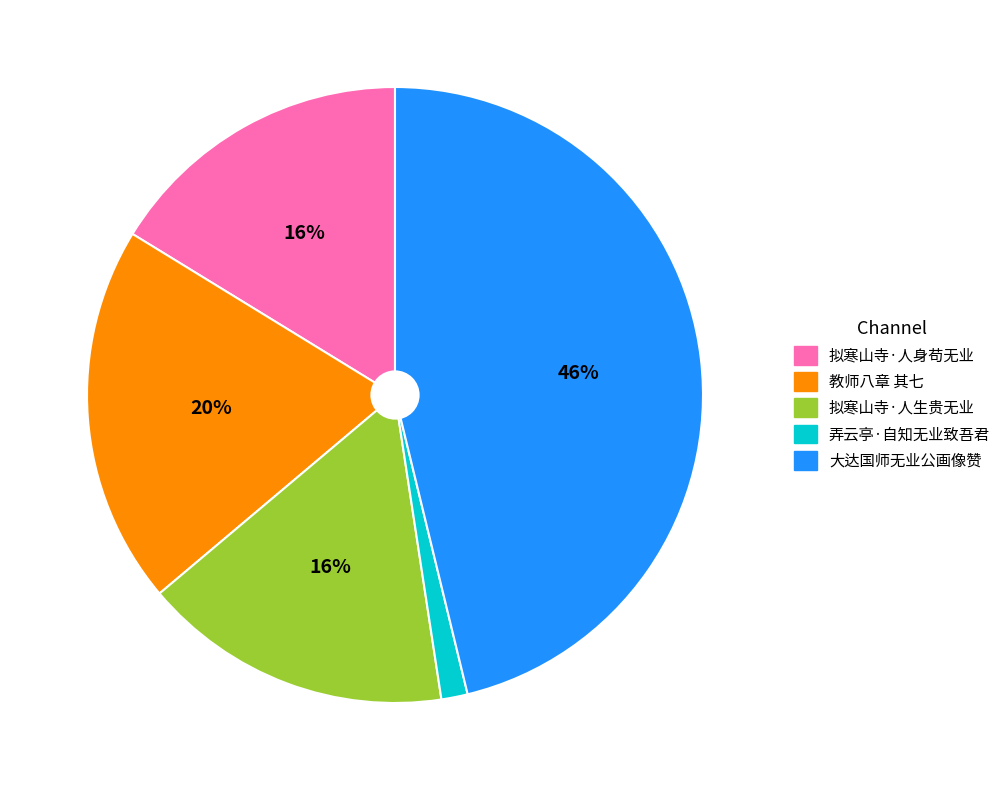

Is there a majority slice in this chart?

No